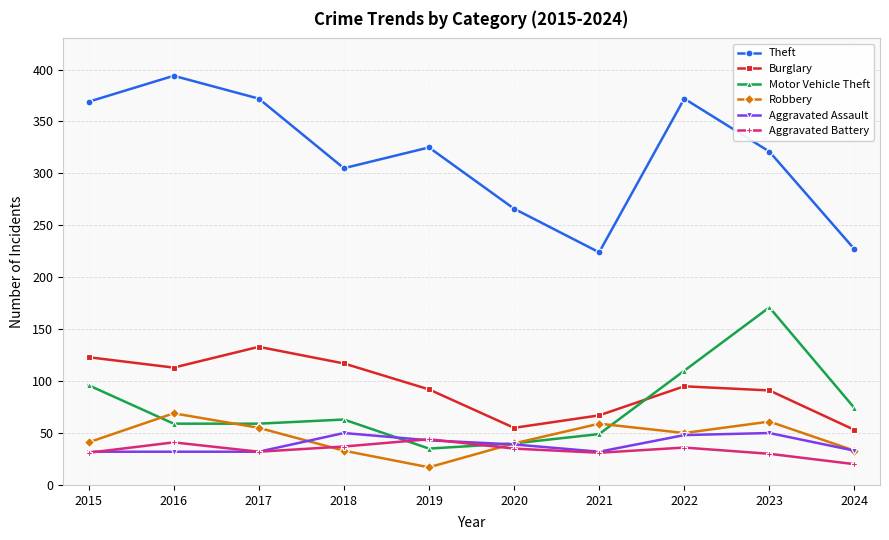

What is the total value across all series at 2017?

683